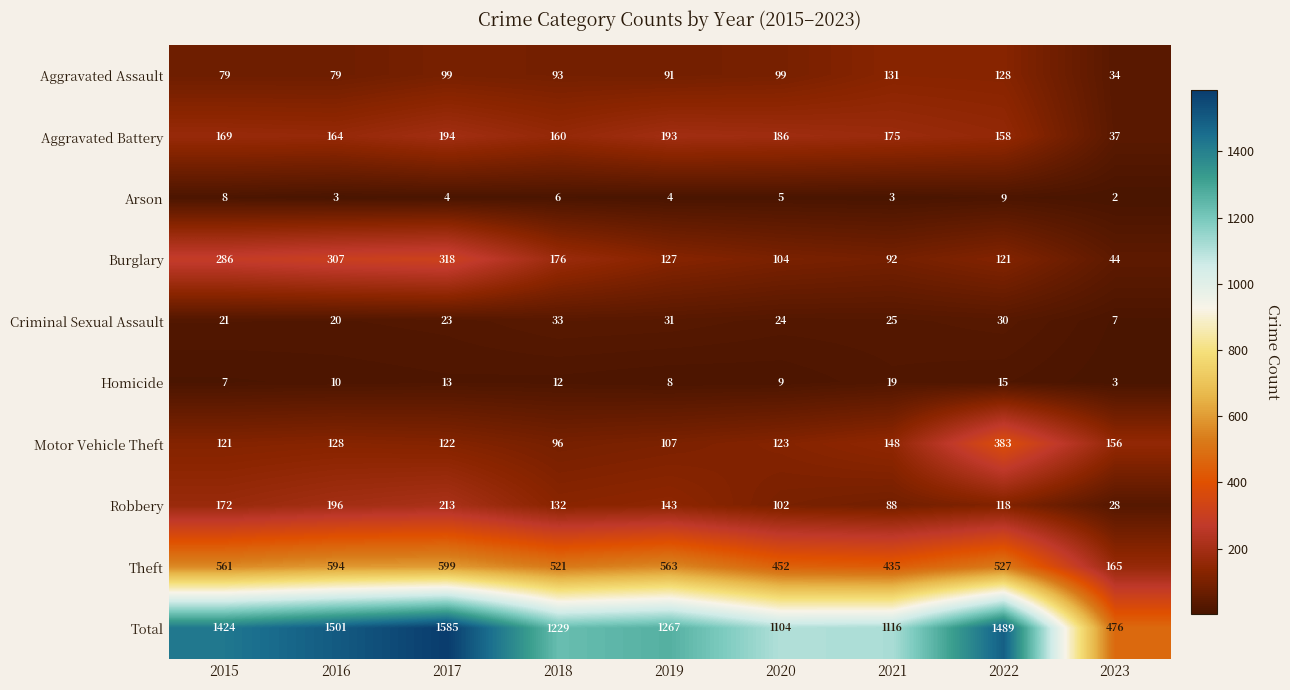

Between 2021 and 2022, which series saw the biggest shift?

Total